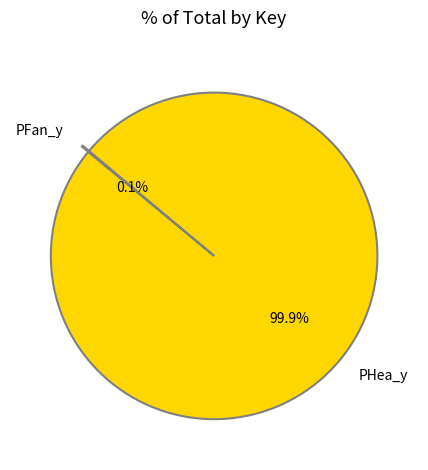

Is there a majority slice in this chart?

Yes